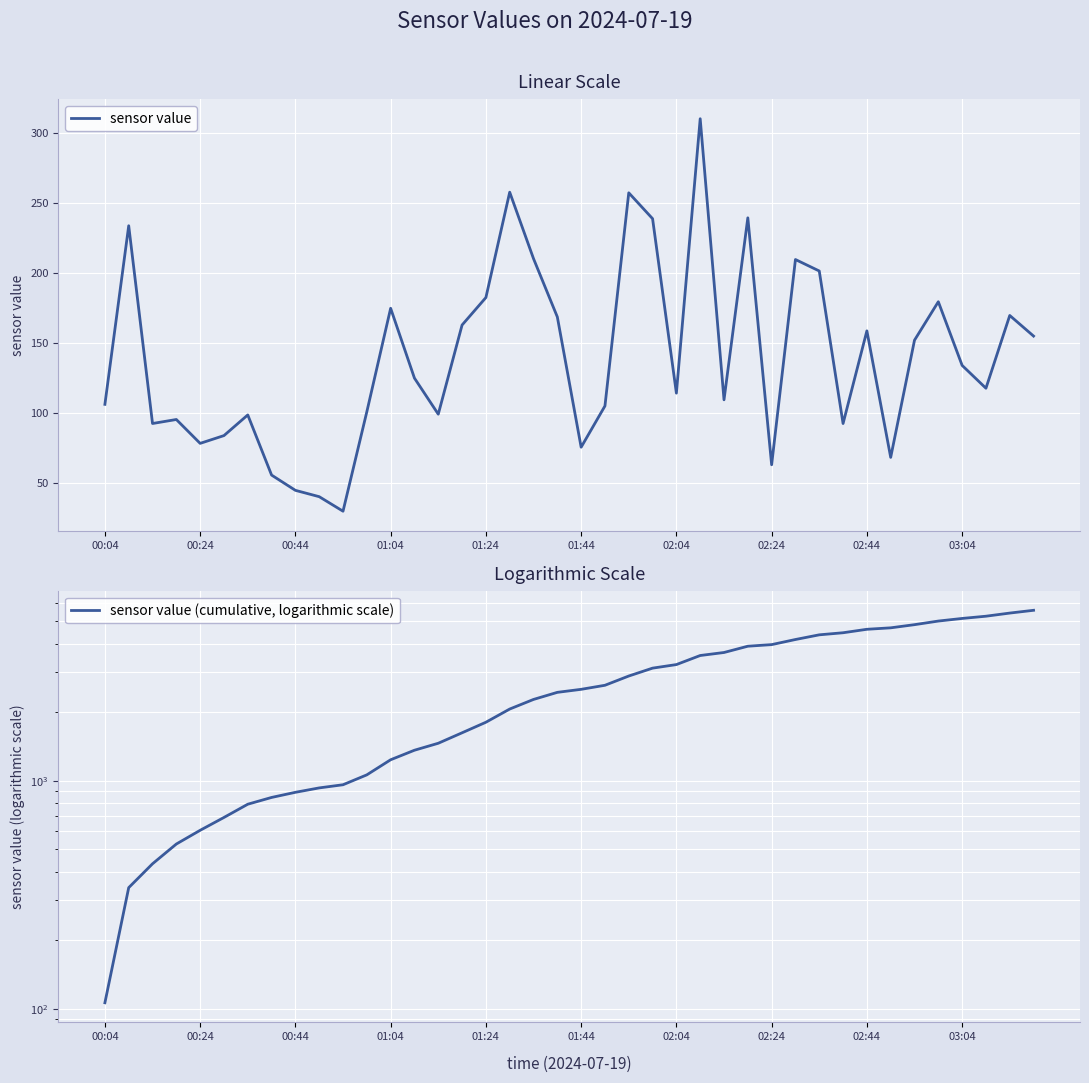

Does the chart display data point markers on the line(s)?

No